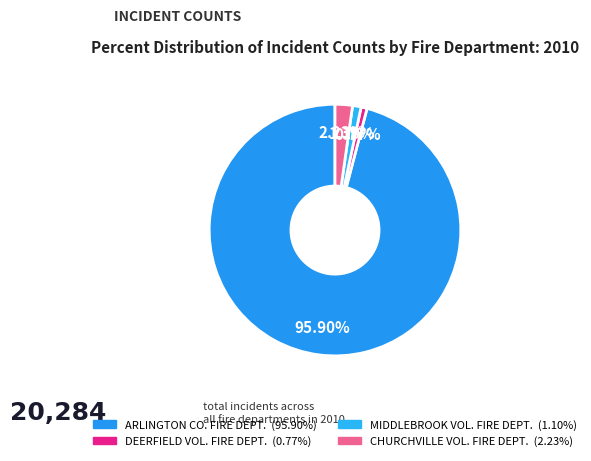

Rank the categories by value from highest to lowest.

ARLINGTON CO. FIRE DEPT., CHURCHVILLE VOL. FIRE DEPT., MIDDLEBROOK VOL. FIRE DEPT., DEERFIELD VOL. FIRE DEPT.